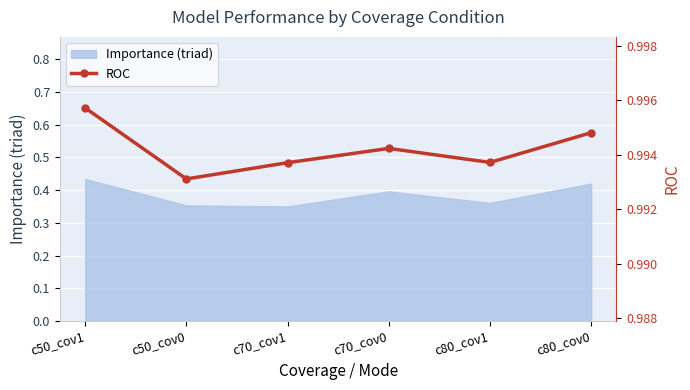

Is it true that Importance (triad) equals 0.4 at c70_cov0?

True